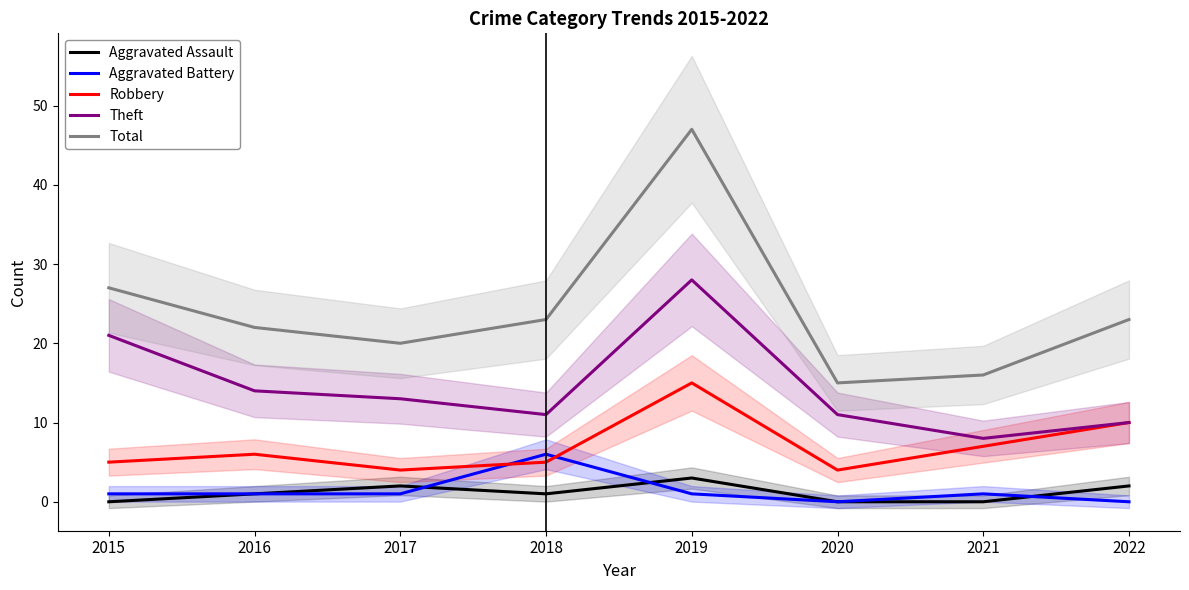

Is this an area chart (filled region under the line)?

No